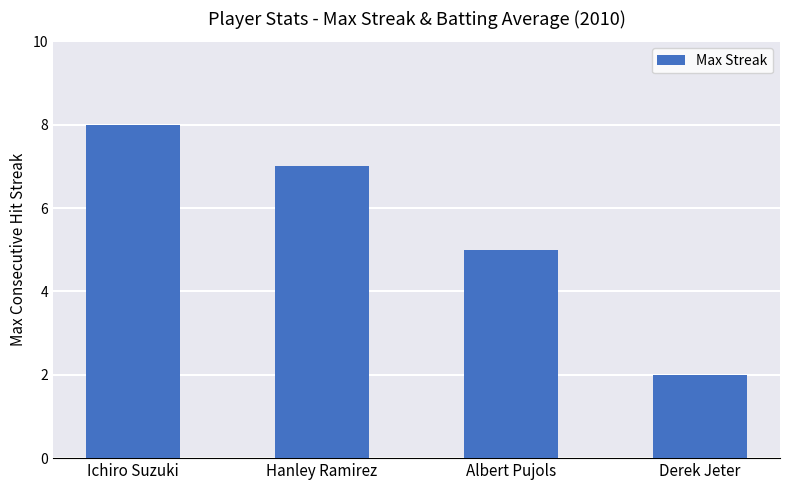

What is the maximum value shown in the chart?

8